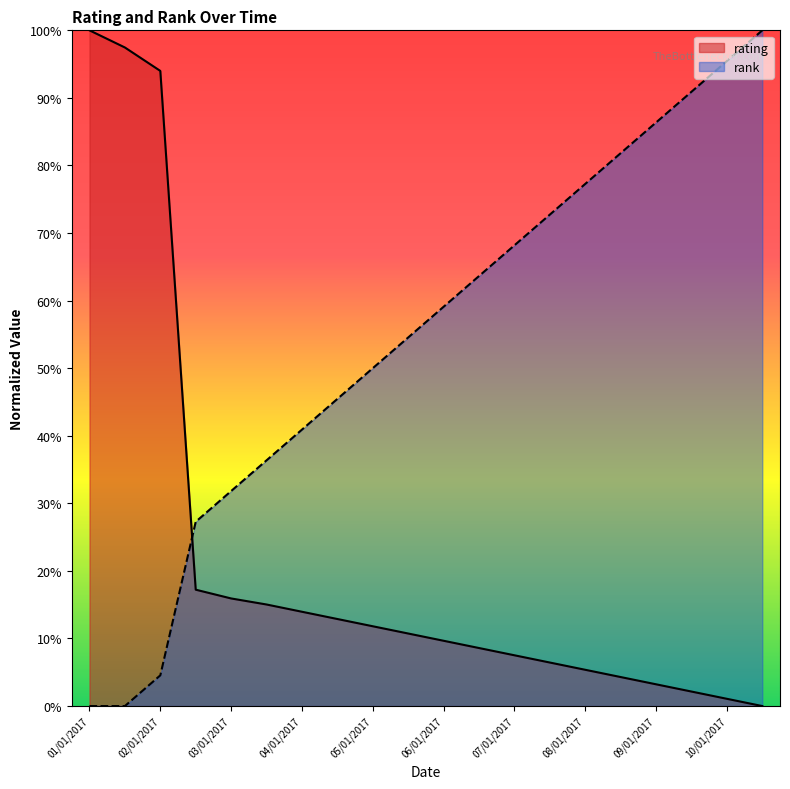

How many lines are shown in the chart?

2